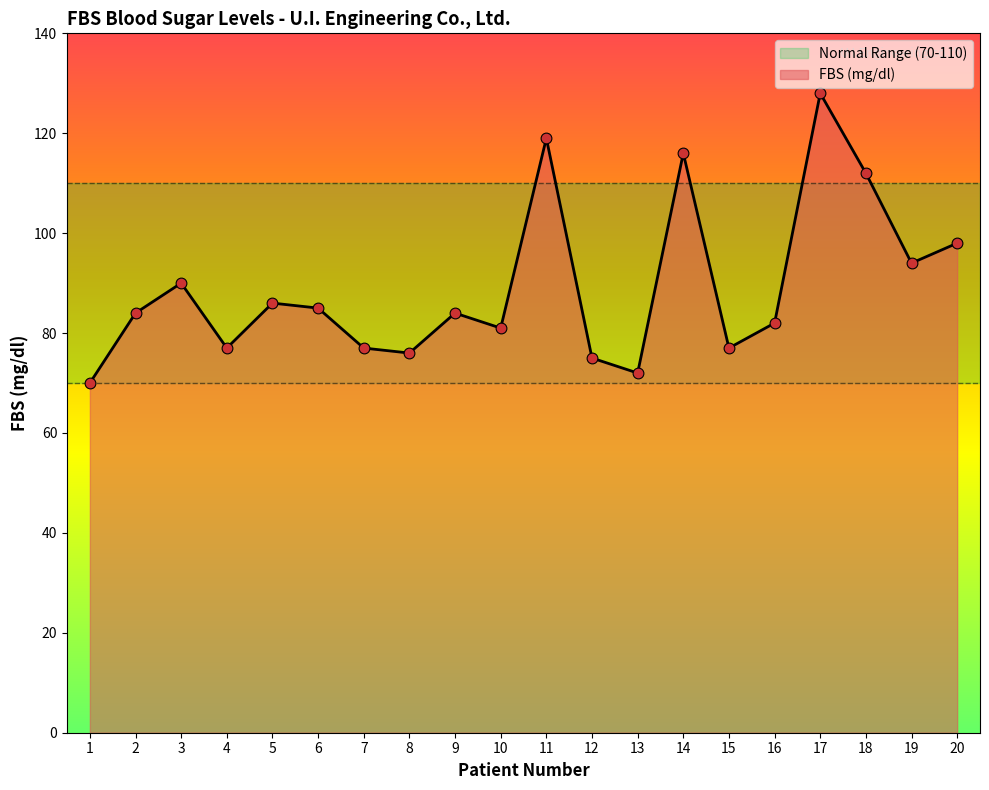

What is the ratio of the value at 2 to the value at 4?

1.1